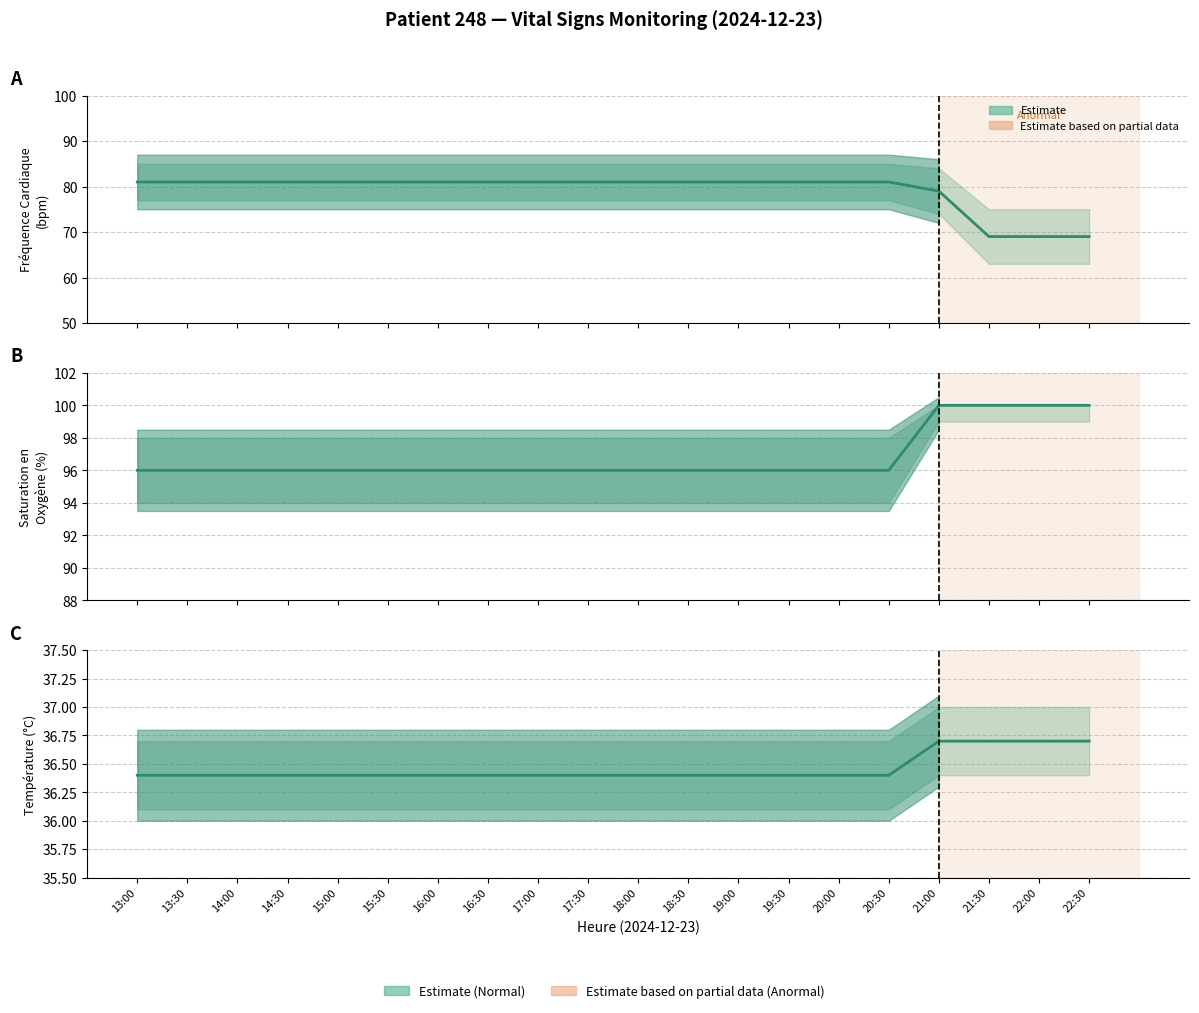

What is the maximum value for HR mean?

81.0